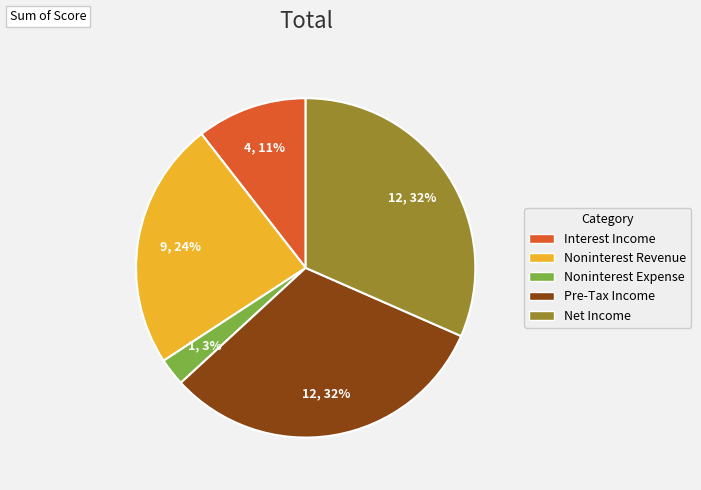

Does Interest Income represent more than half of the total?

No